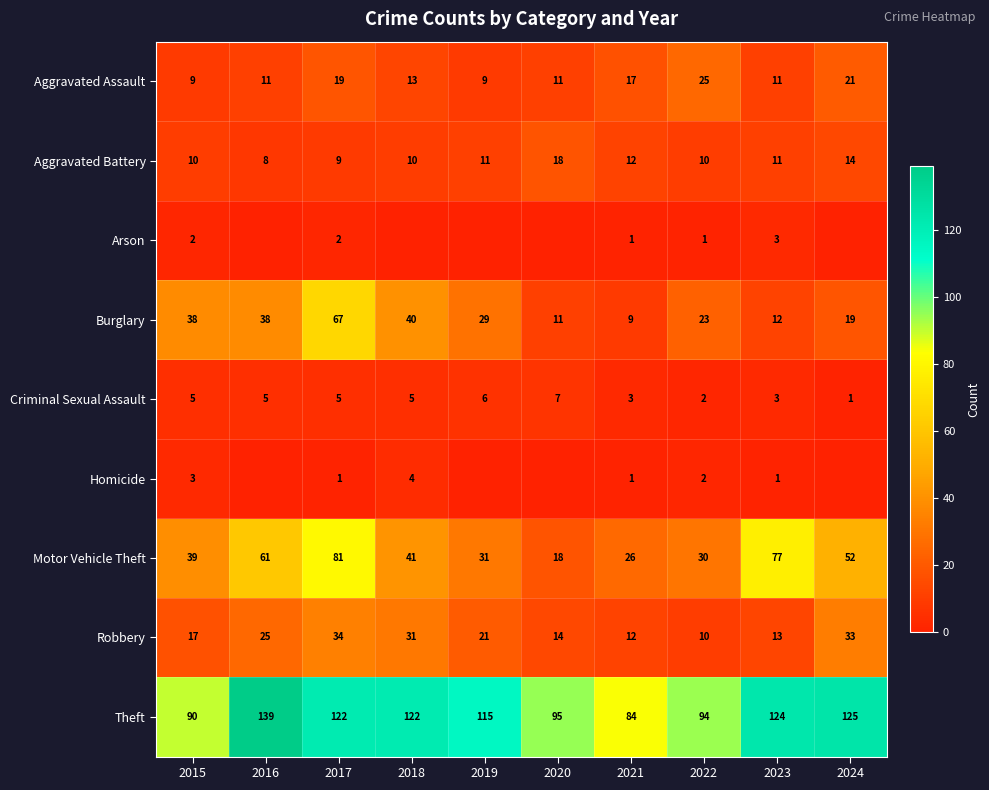

What is the maximum value shown in the chart?

139